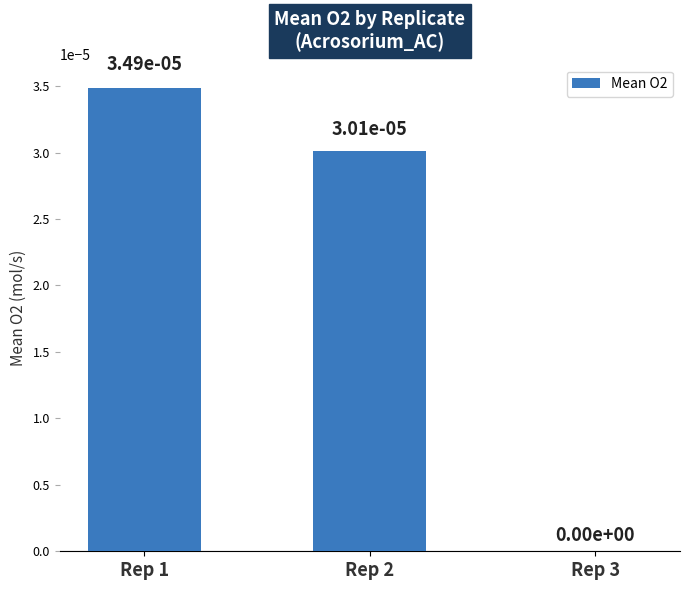

Count the number of data series in this chart.

1